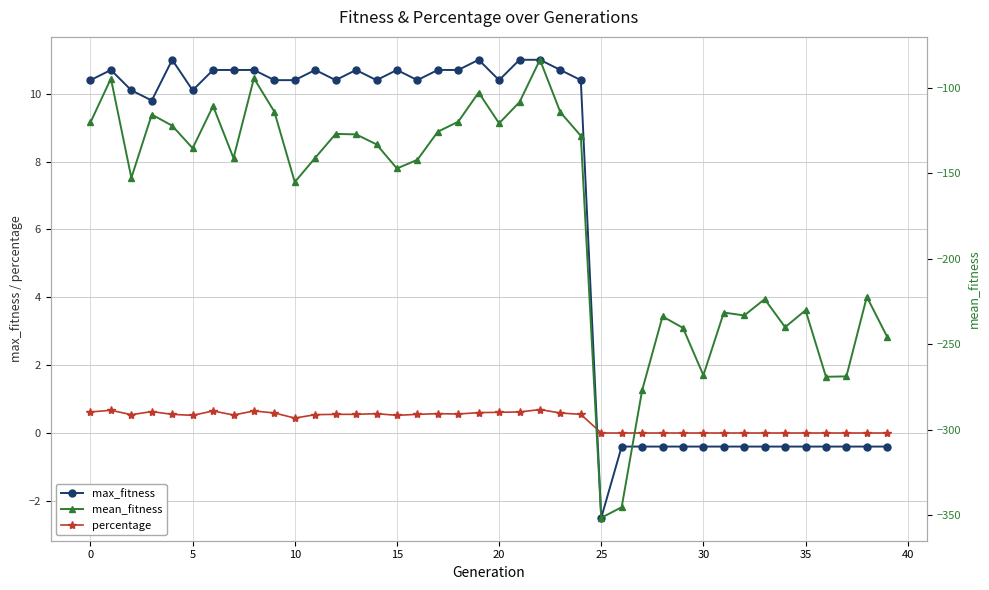

True or false: max_fitness has a value of 10.1 at 5.

True